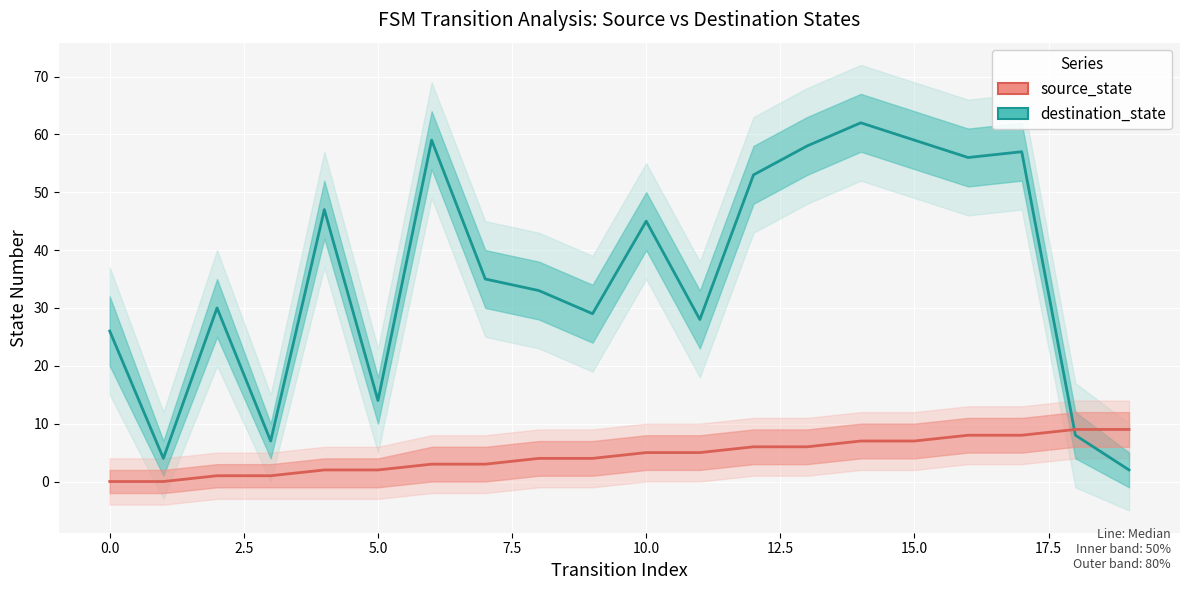

Reading right to left, what are all the values shown in this chart?

destination_state: 2	8	57	56	59	62	58	53	28	45	29	33	35	59	14	47	7	30	4	26
source_state: 9	9	8	8	7	7	6	6	5	5	4	4	3	3	2	2	1	1	0	0